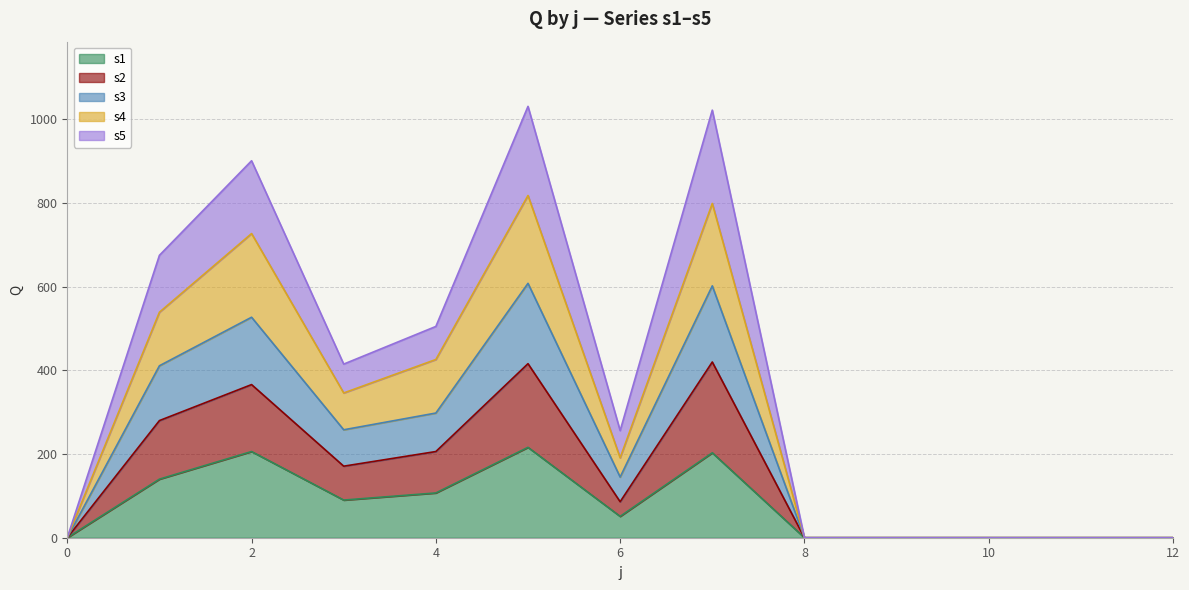

How many lines are shown in the chart?

5